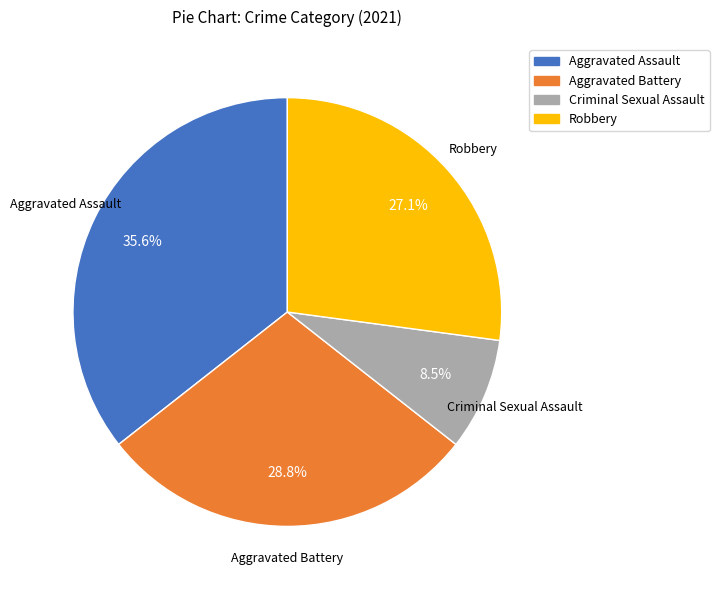

Count the number of slices in the pie.

4